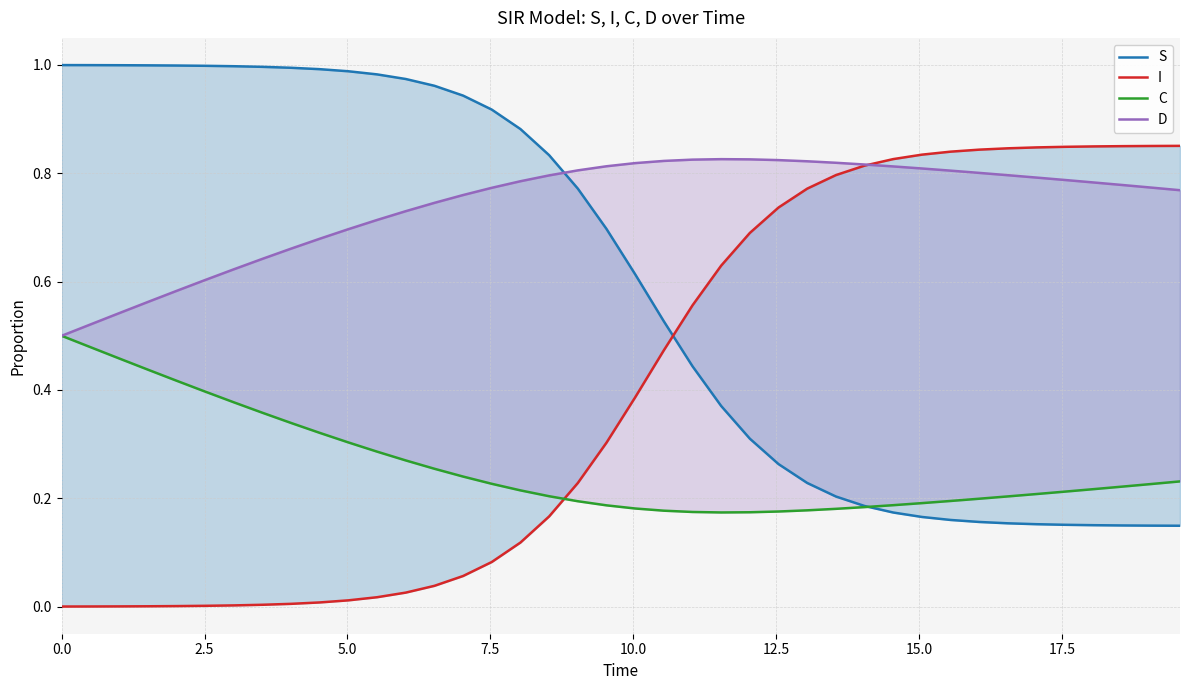

The C series shows 0.1 at 35. True or false?

False